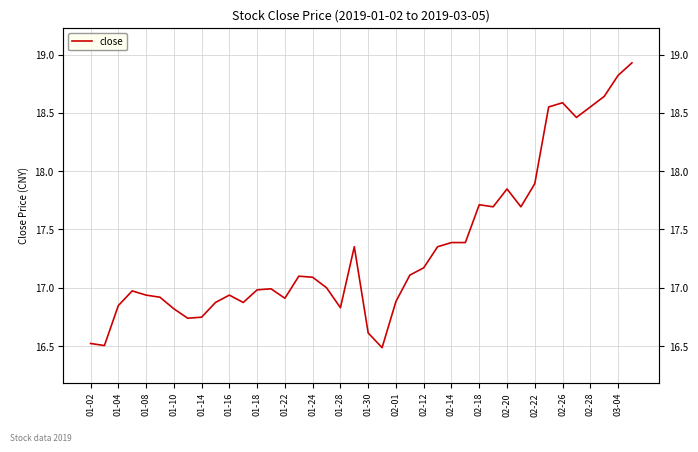

What is the minimum value shown in the chart?

16.5